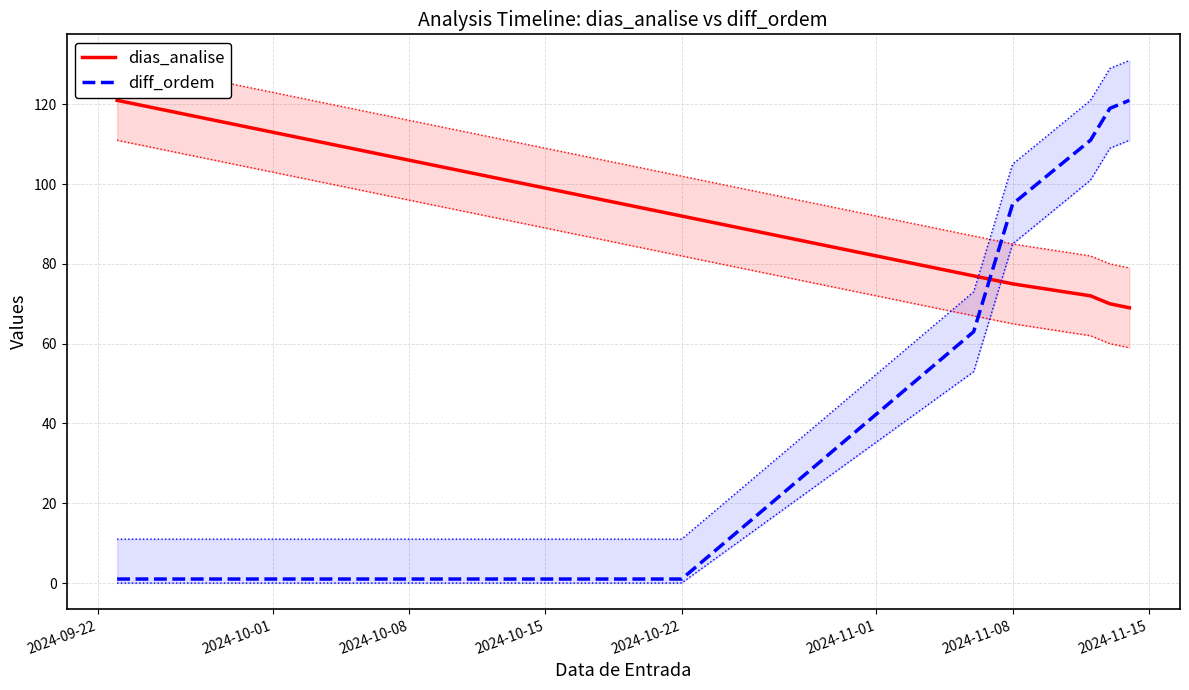

After their last crossing, which series has the higher values: dias_analise or diff_ordem?

diff_ordem